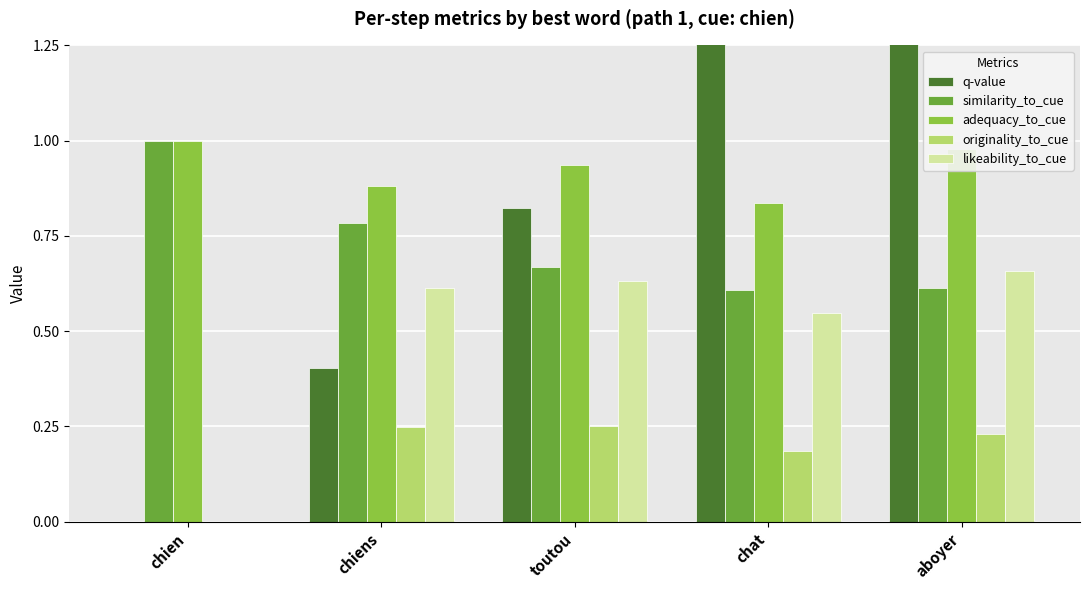

What is the value of the similarity_to_cue bar at the 2nd from the left?

0.8